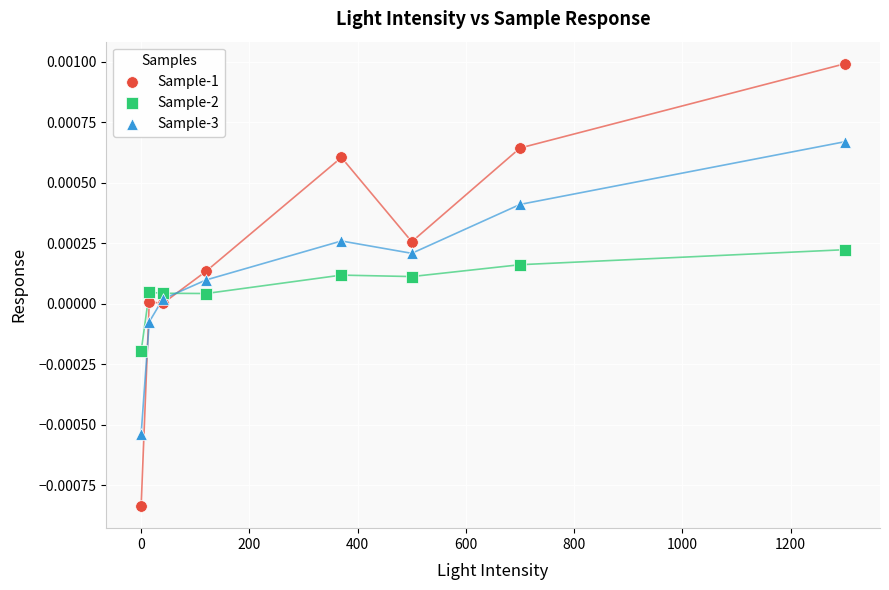

Which series reaches the minimum Y coordinate?

Sample-1